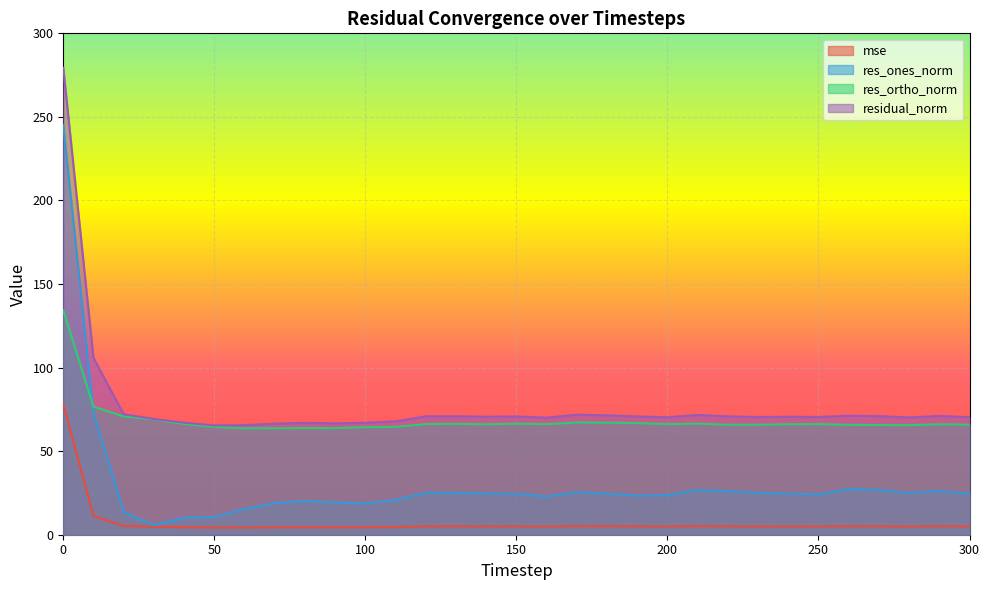

True or false: residual_norm and res_ortho_norm intersect in this chart.

False